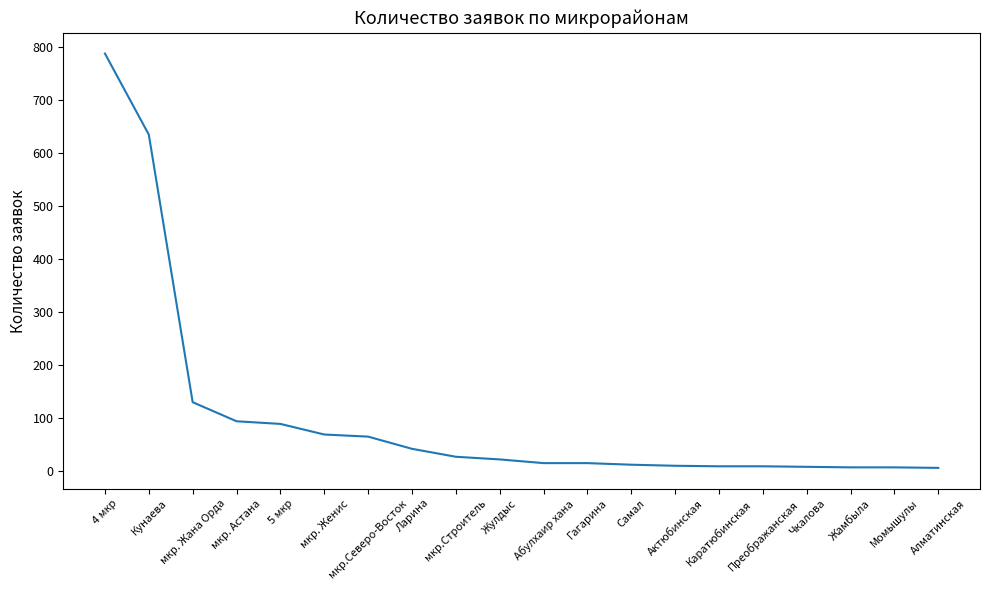

What is the difference between the values at Алматинская and Жулдыс?

16